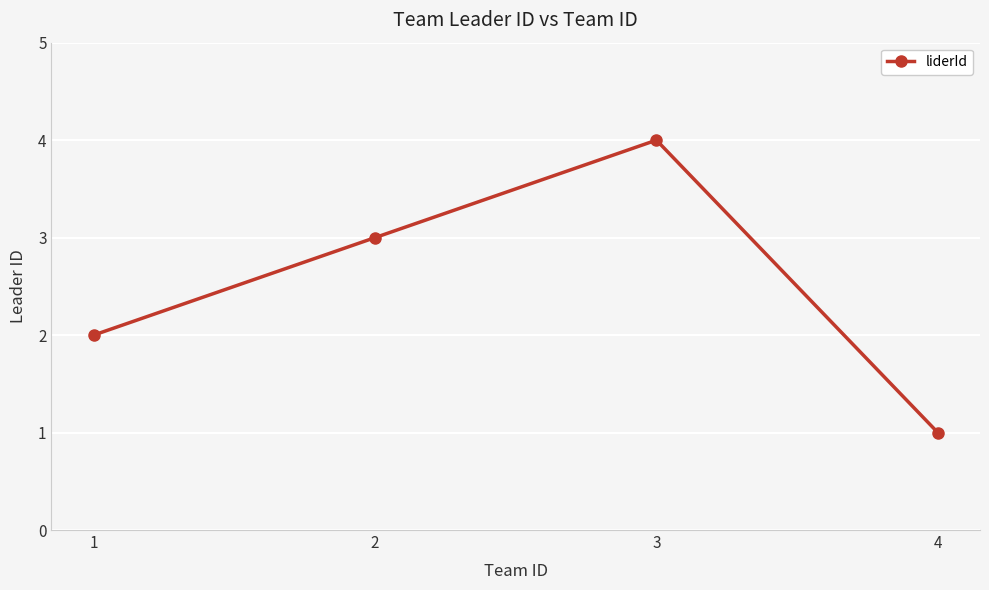

Which label corresponds to the largest value in the chart?

3